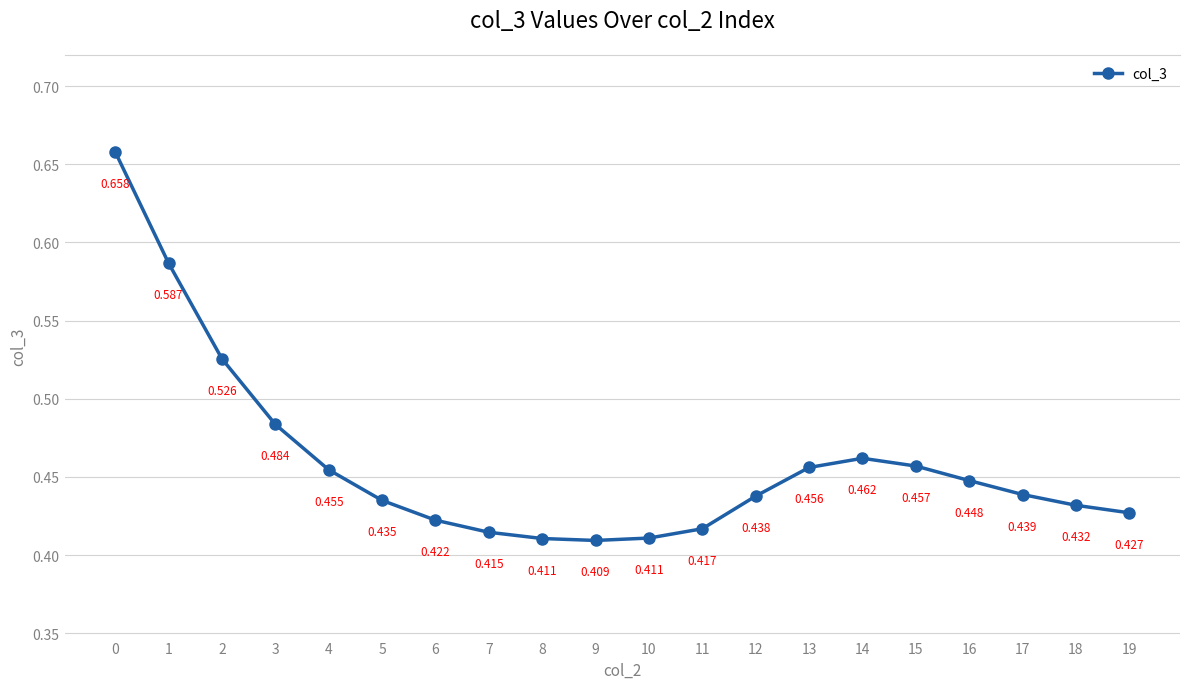

Which category has the lowest value across all series?

9